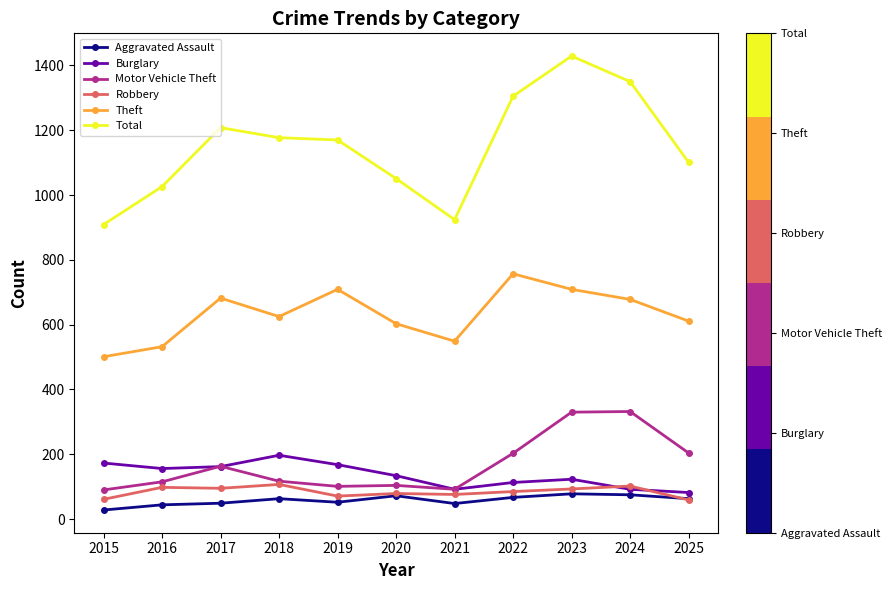

True or false: Total has more than 1 interior local peaks.

True